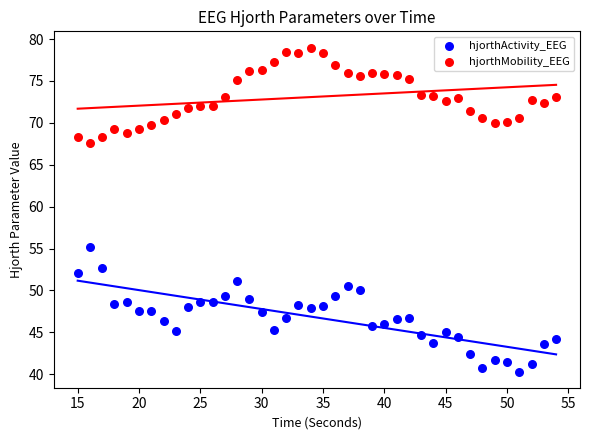

What are all the series names shown in the legend?

hjorthActivity_EEG, hjorthMobility_EEG